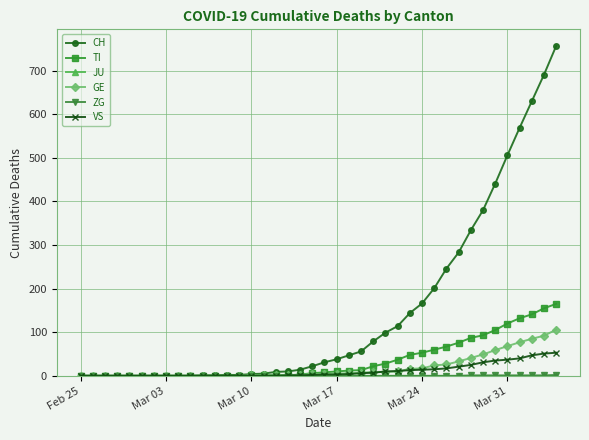

At how many categories does at least one series exceed 179?

11